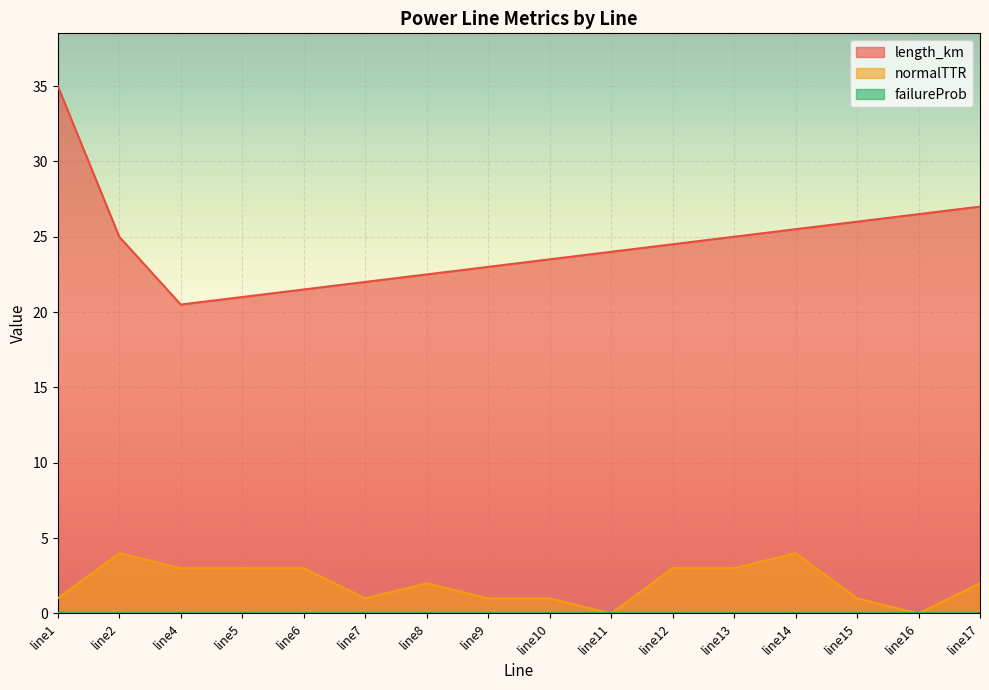

What is the difference between the highest and lowest values at line13?

25.0